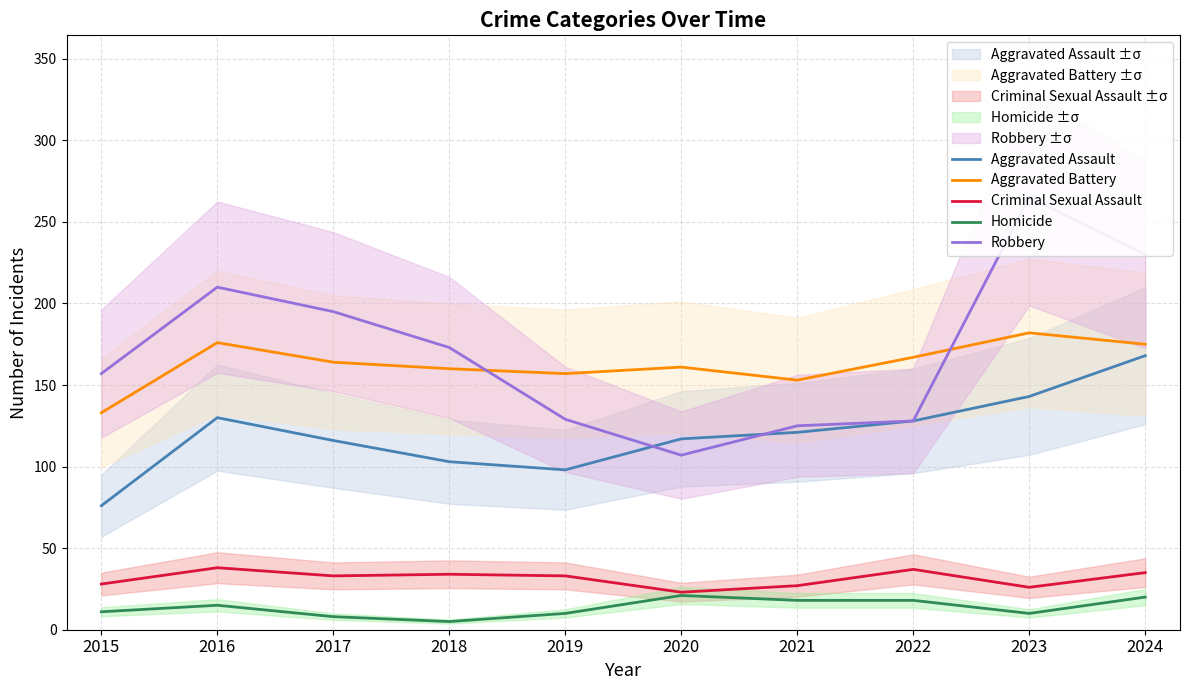

List the labels in order of Robbery value, smallest first.

2020, 2021, 2022, 2019, 2015, 2018, 2017, 2016, 2024, 2023